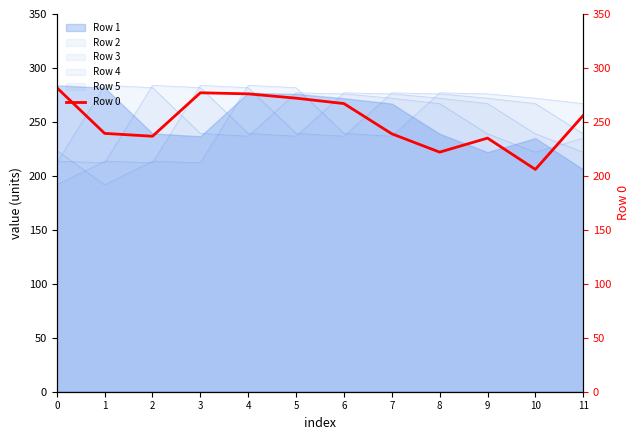

Reading right to left, what are all the values shown in this chart?

11=256.0	10=206.0	9=235.0	8=222.0	7=239.0	6=267.0	5=272.0	4=276.0	3=277.0	2=236.7	1=239.4	0=281.8